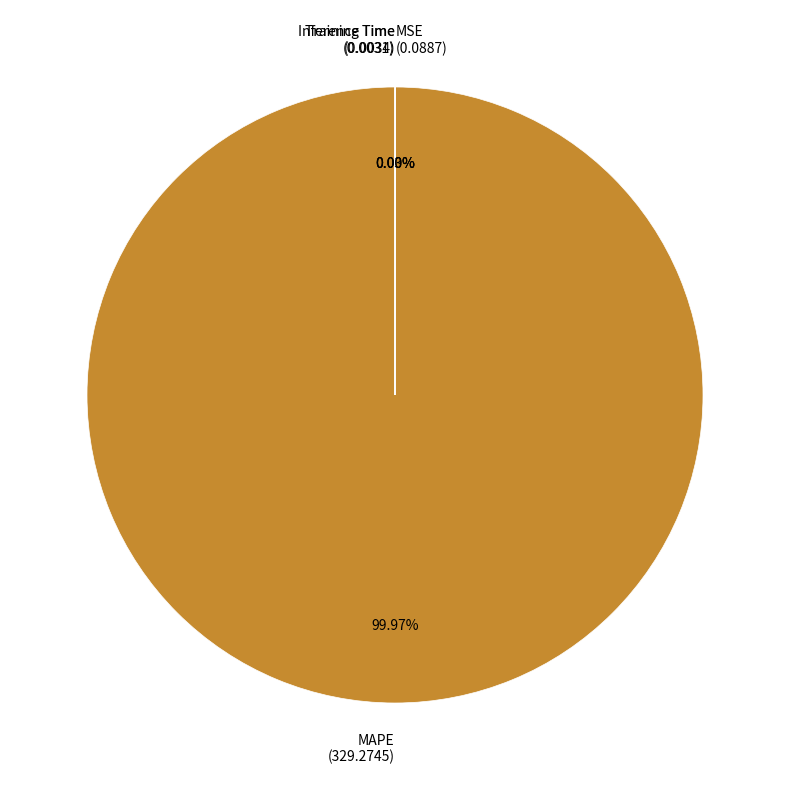

Does MAPE (329.2745) represent more than half of the total?

Yes